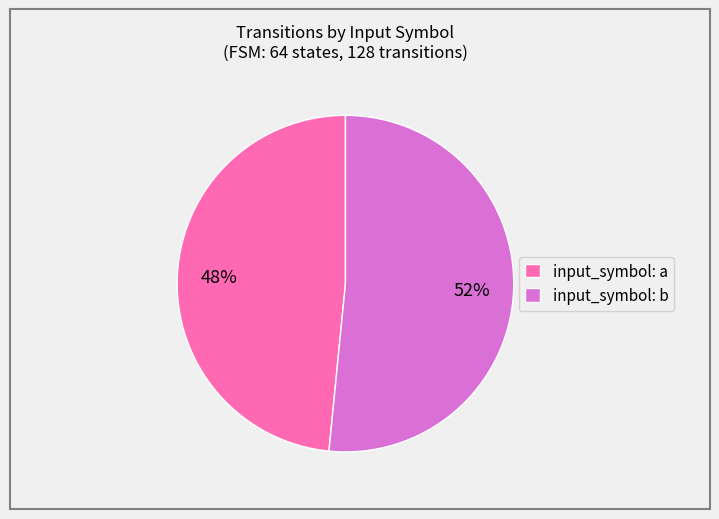

How many slices are in this pie chart?

2